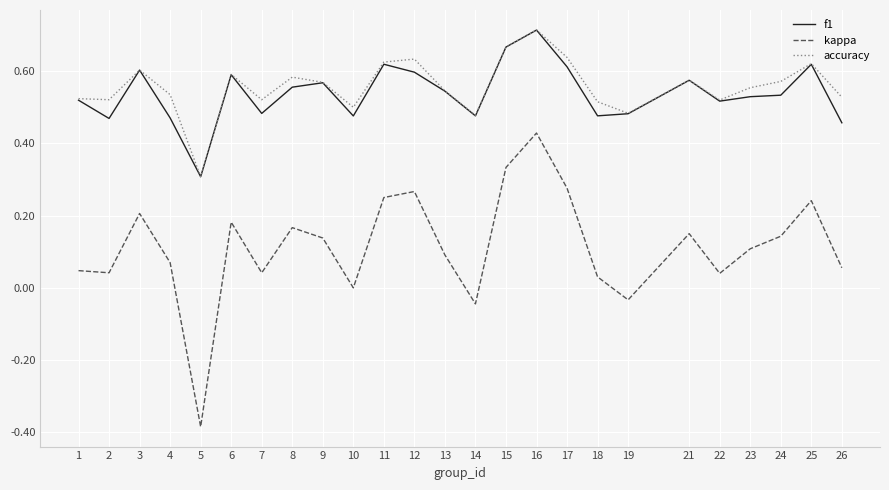

How many lines are shown in the chart?

3